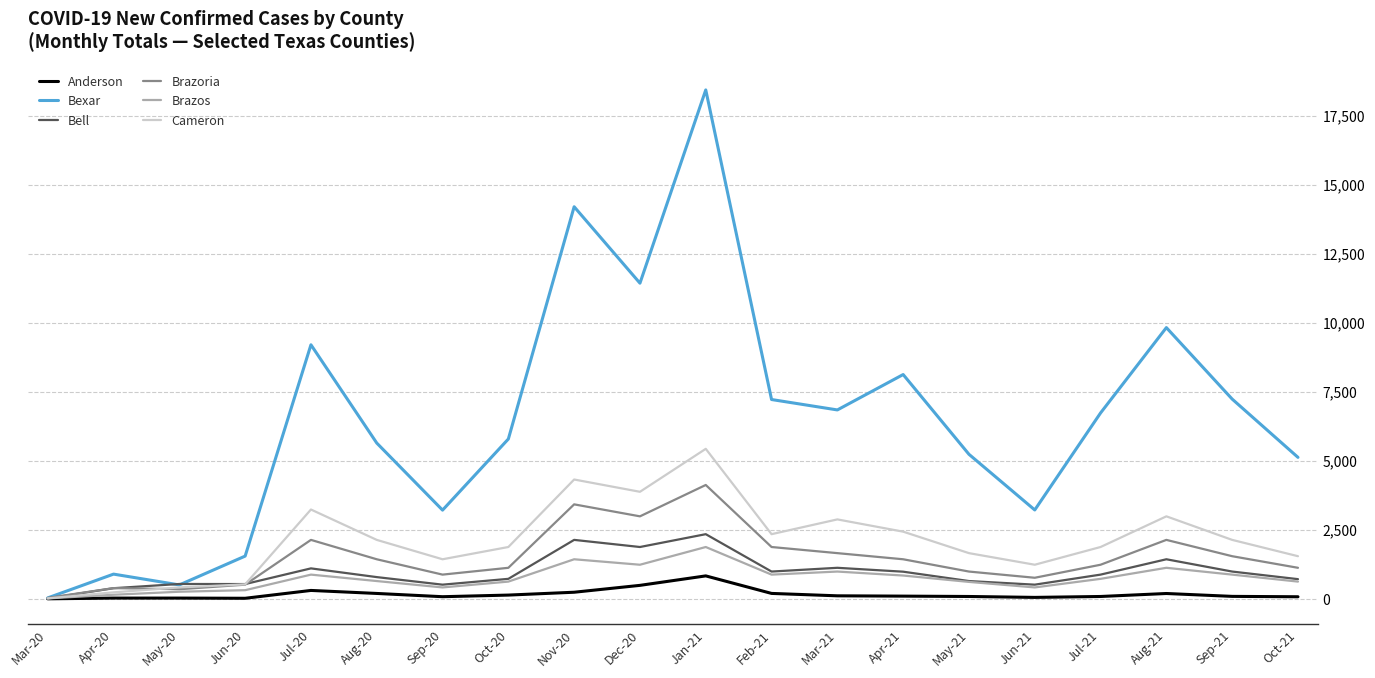

What is the sum of the Brazos values at Nov-20 and Mar-20?

1447